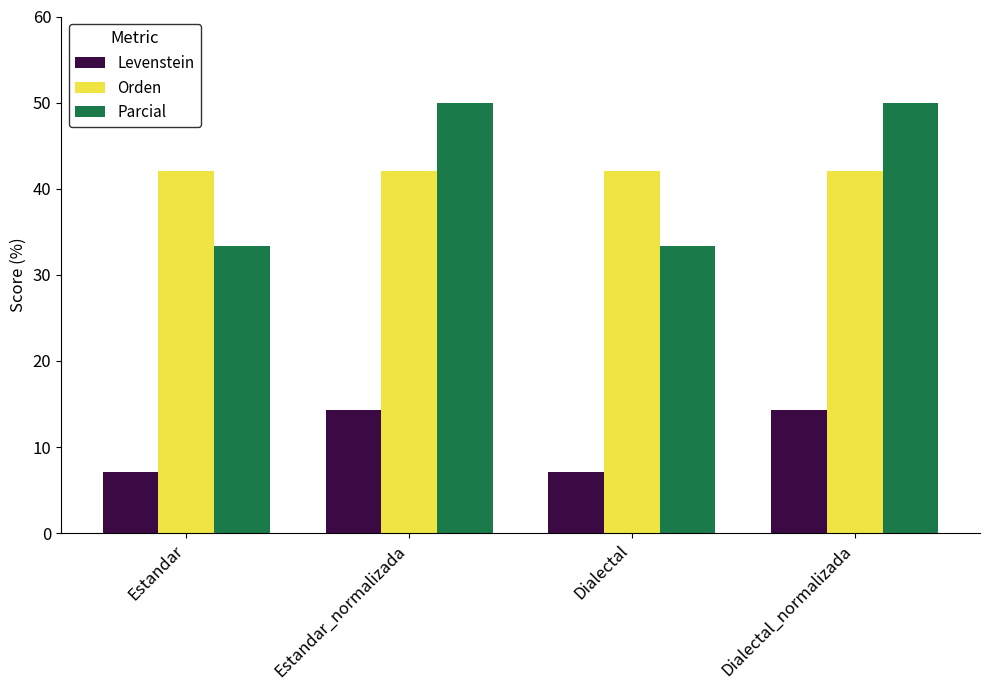

Reading left to right, transcribe all the data shown in this chart.

Levenstein: Estandar=7.1	Estandar_normalizada=14.3	Dialectal=7.1	Dialectal_normalizada=14.3
Orden: Estandar=42.1	Estandar_normalizada=42.1	Dialectal=42.1	Dialectal_normalizada=42.1
Parcial: Estandar=33.3	Estandar_normalizada=50.0	Dialectal=33.3	Dialectal_normalizada=50.0